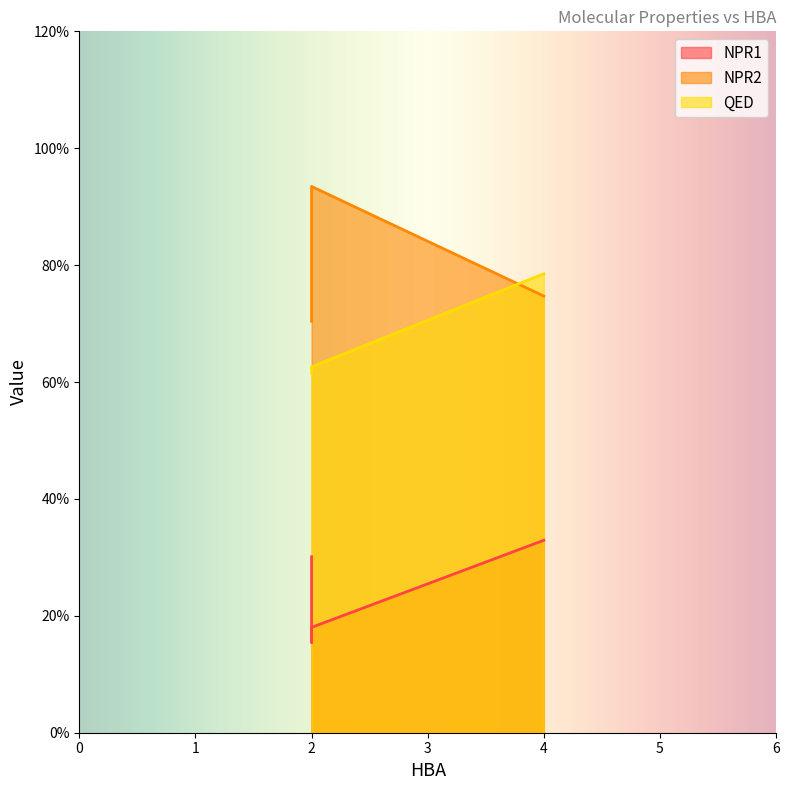

Is it true that QED equals 0.1 at 2?

False